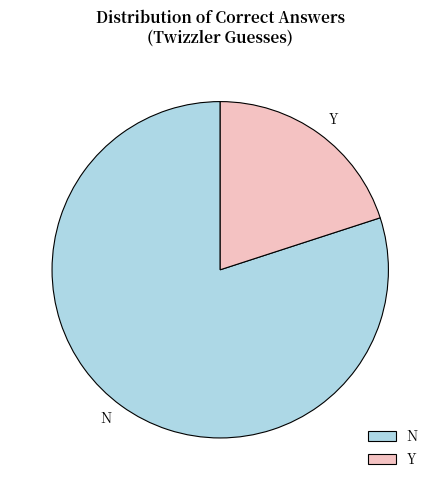

Which has a higher value, N or Y?

N